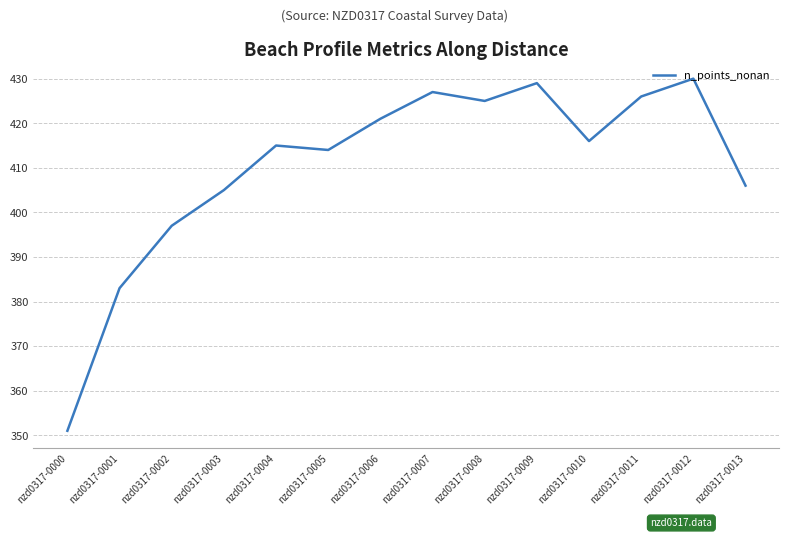

Where does the data first go above 416?

nzd0317-0006